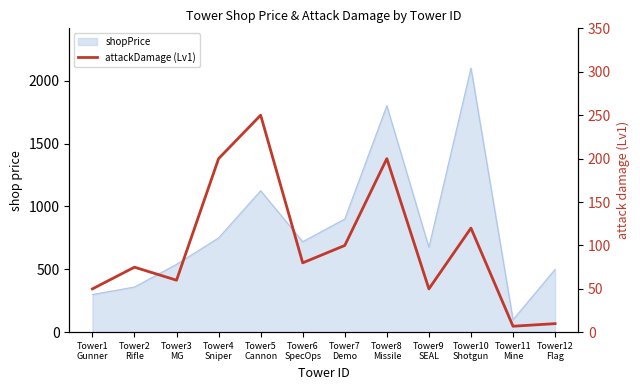

Rank the categories by value from highest to lowest.

Tower5
Cannon, Tower4
Sniper, Tower8
Missile, Tower10
Shotgun, Tower7
Demo, Tower6
SpecOps, Tower2
Rifle, Tower3
MG, Tower1
Gunner, Tower9
SEAL, Tower12
Flag, Tower11
Mine